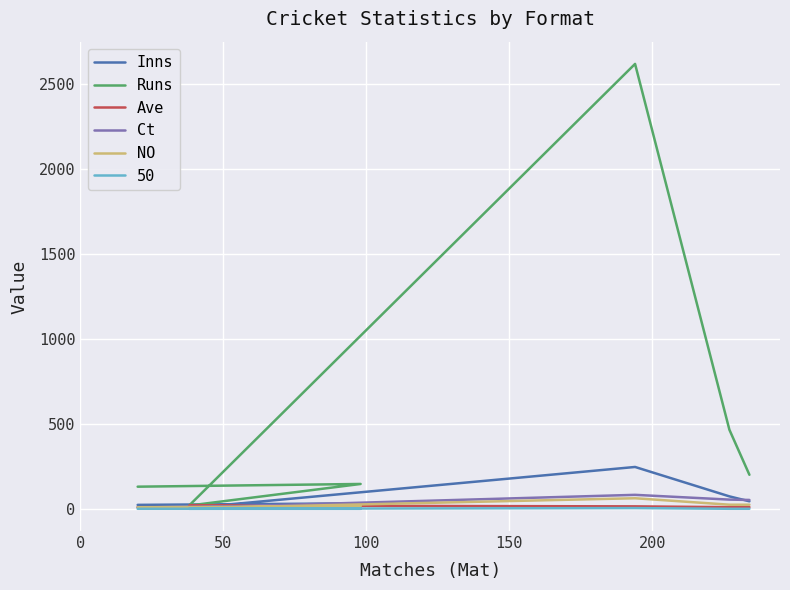

What are all the series names shown in the legend?

Inns, Runs, Ave, Ct, NO